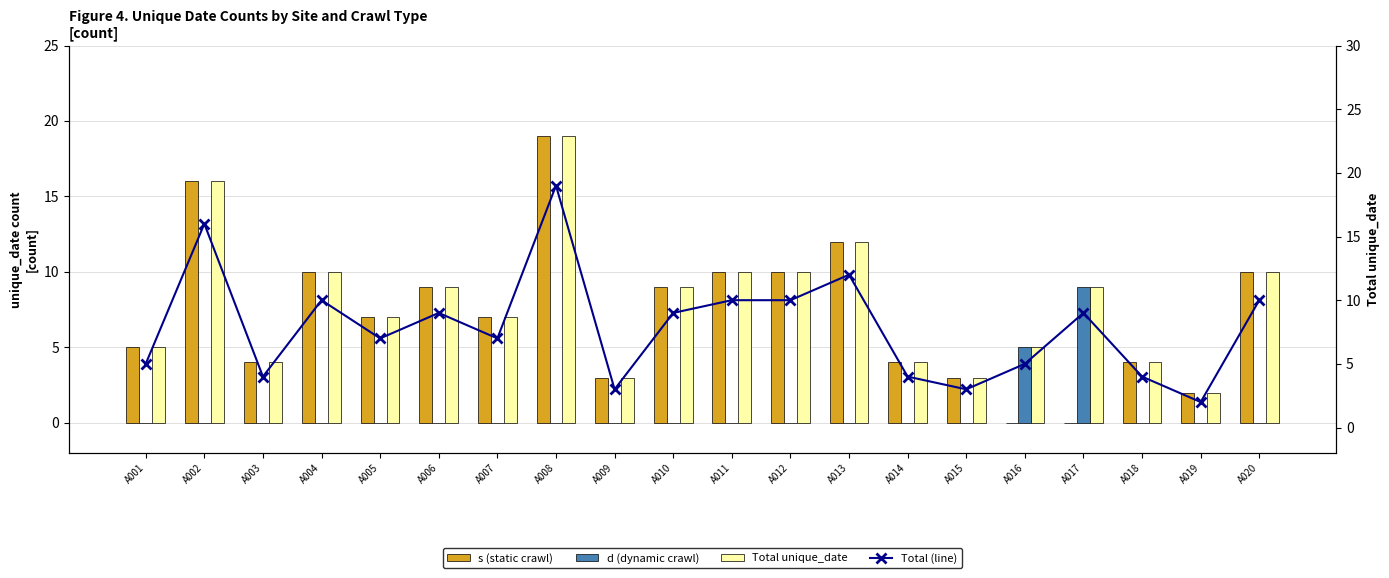

Count the number of categories in the chart.

20